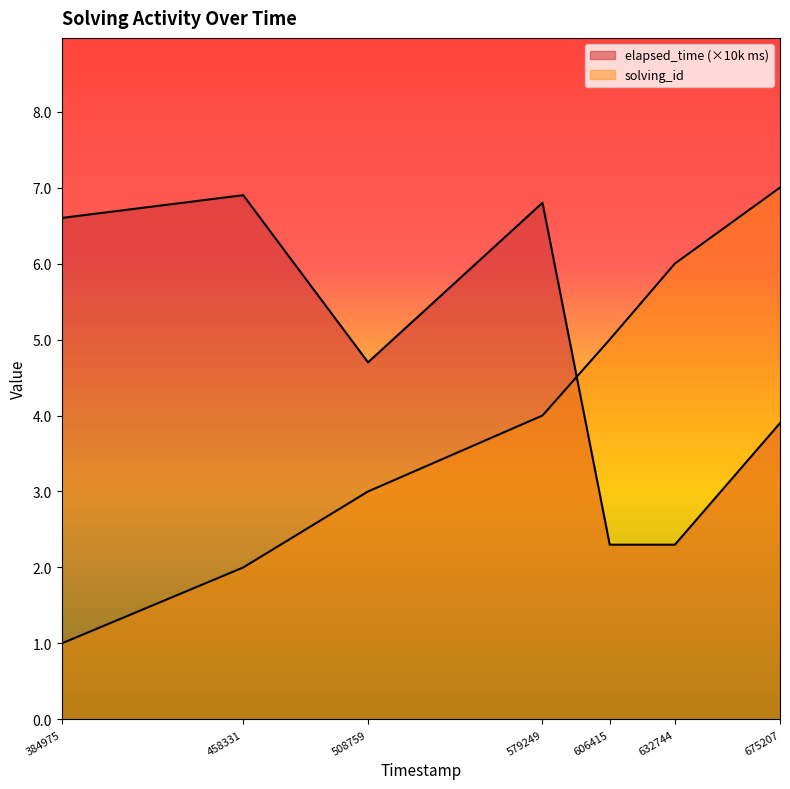

At which label is solving_id closest to 4?

579249